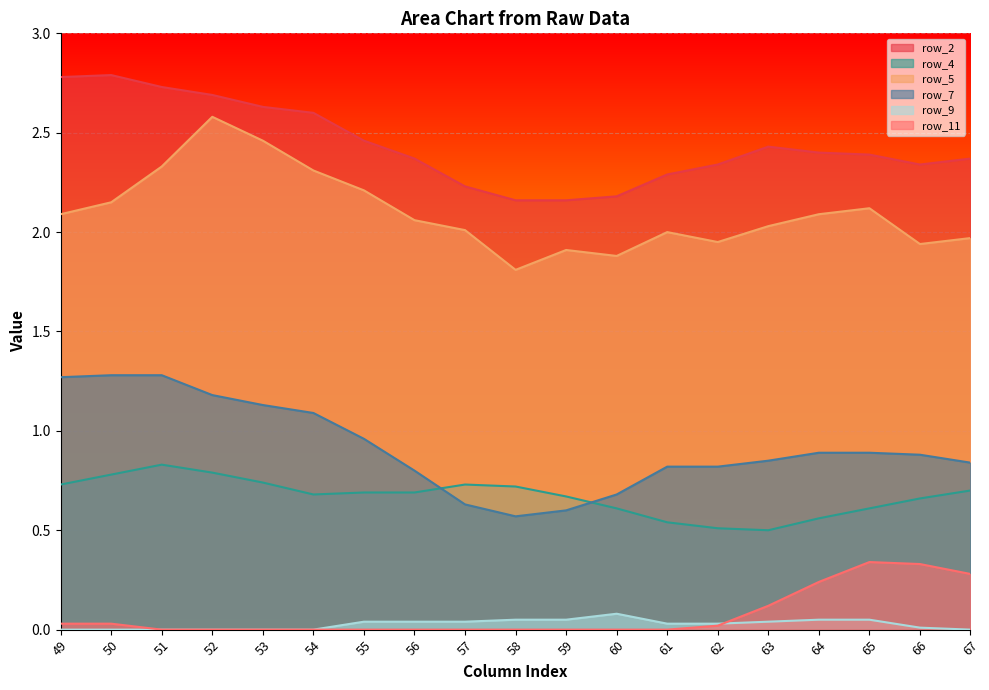

True or false: row_7 has a value of 0.9 at 64.

True